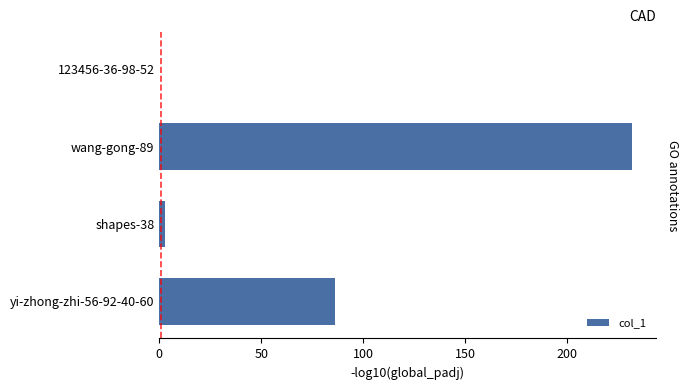

Which has a higher value, 123456-36-98-52 or wang-gong-89?

wang-gong-89